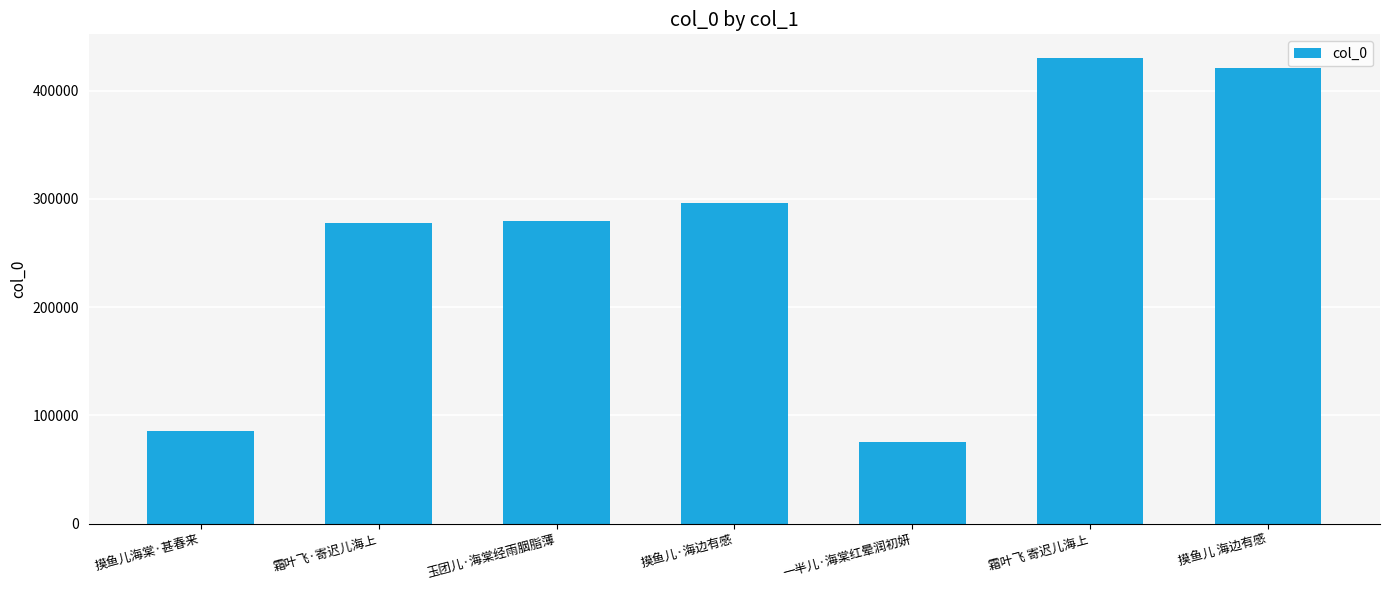

At which category does the chart reach its peak across all series?

霜叶飞 寄迟儿海上